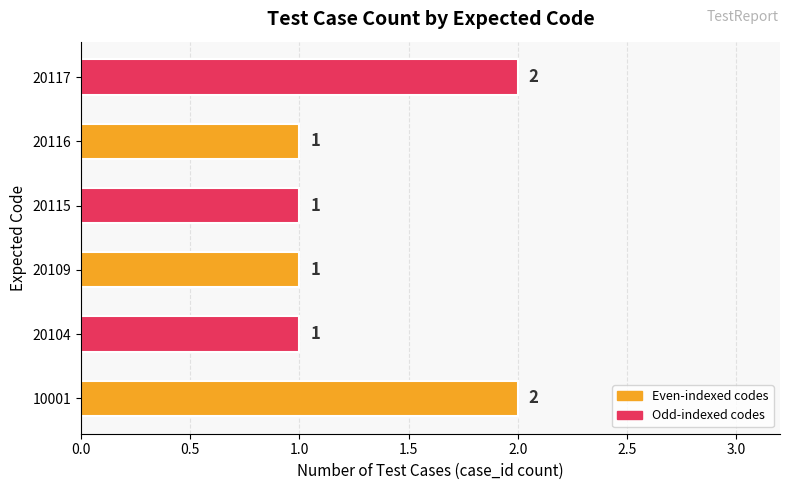

Does the chart contain any negative values?

No